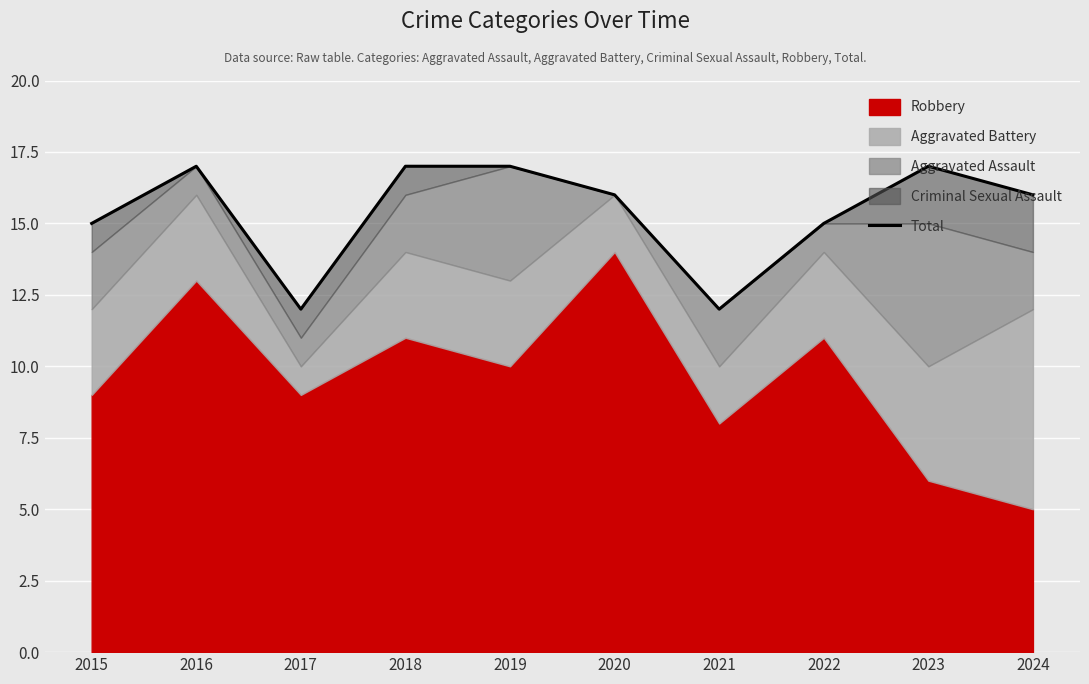

How many lines are shown in the chart?

1